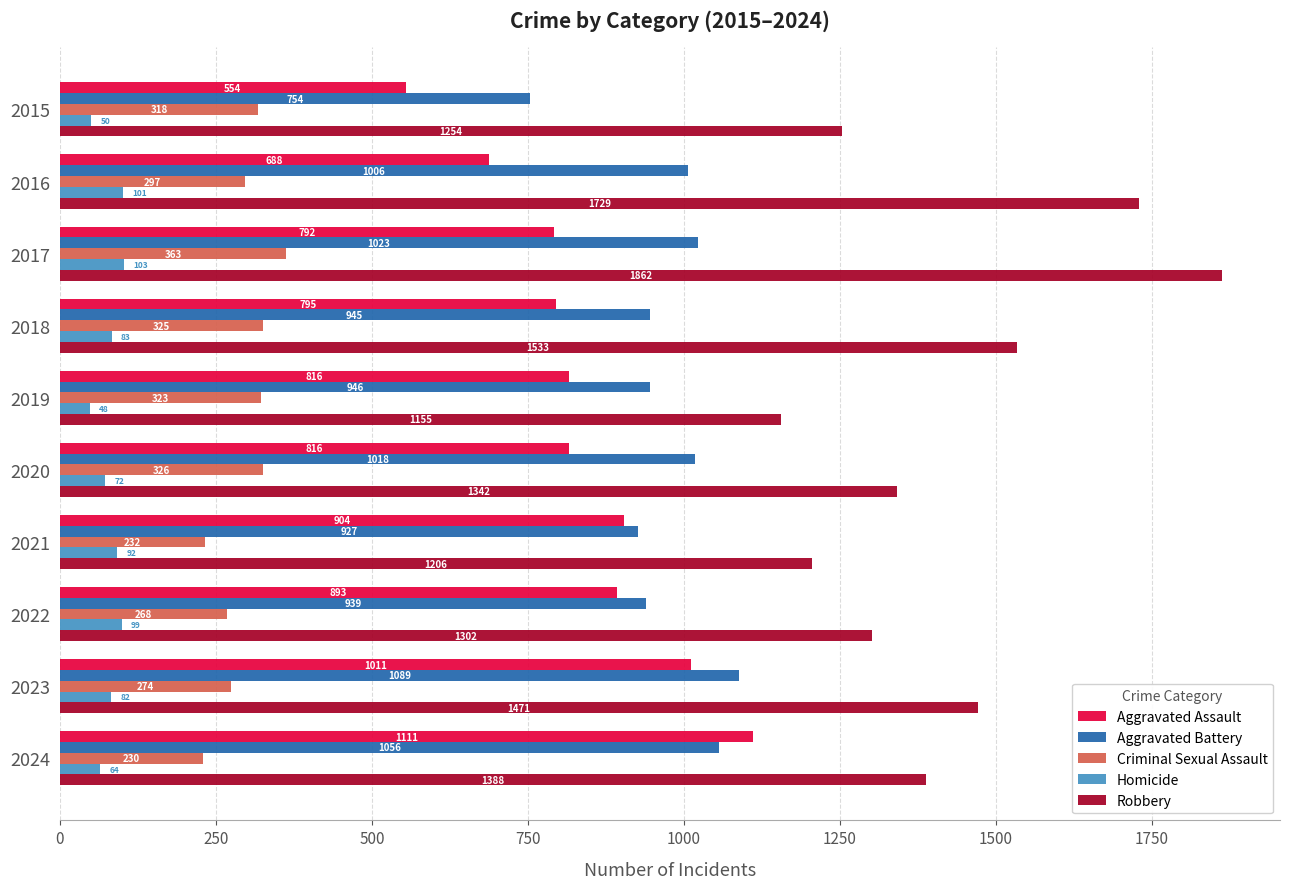

At how many categories does at least one series exceed 1188?

9